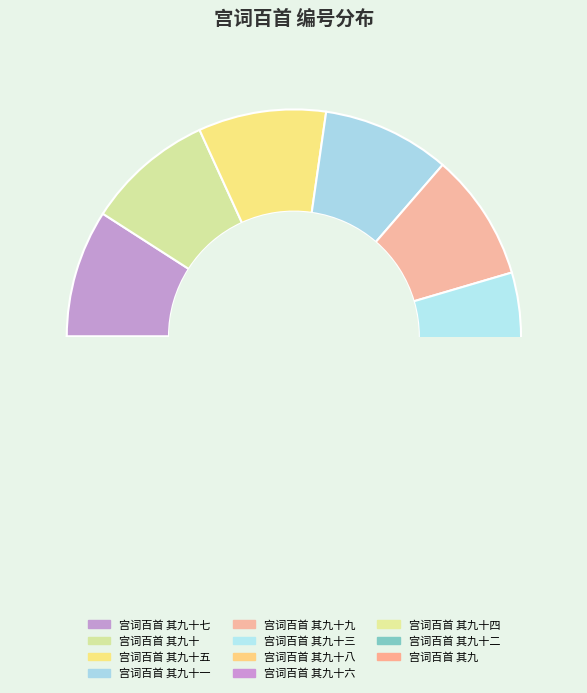

What is the change in value from 宫词百首 其九十一 to 宫词百首 其九十六?

+5